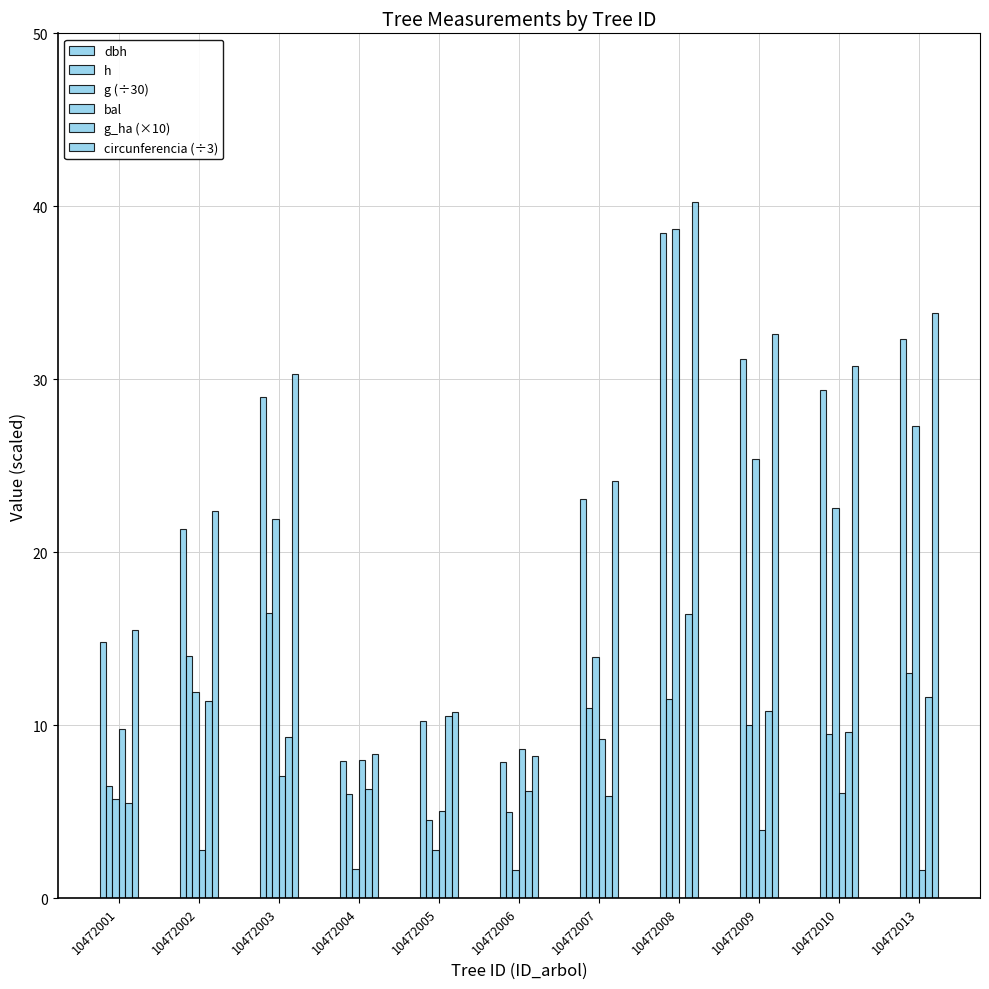

Where does the g (÷30) series first go above 13?

10472003